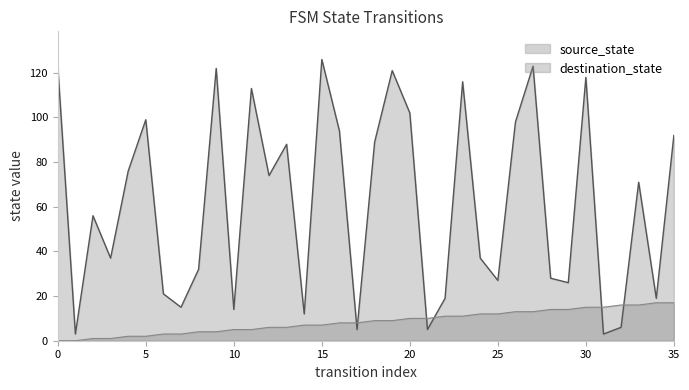

Which series has the widest spread of values?

destination_state